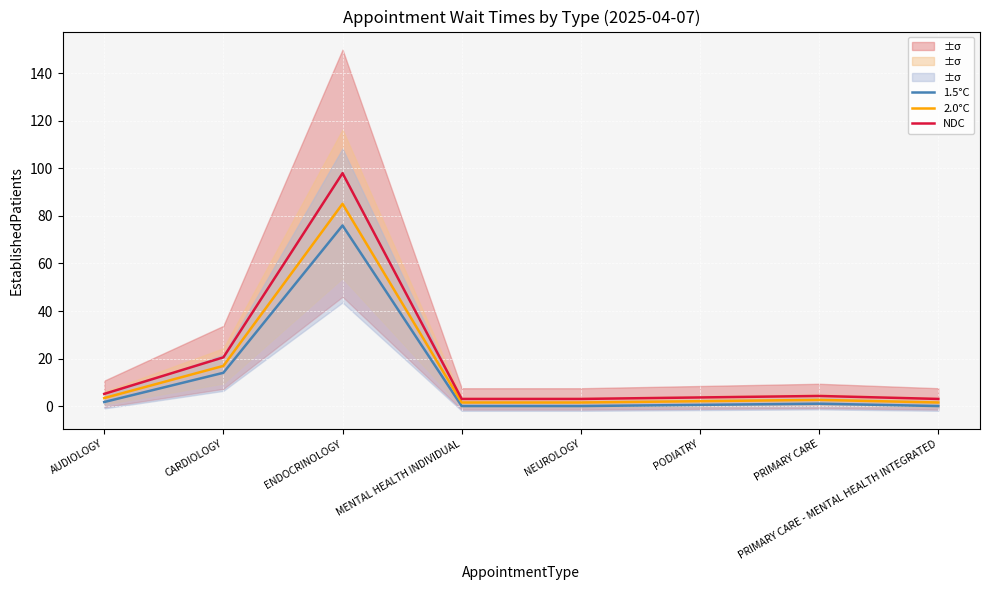

How many interior local peaks does the 1.5°C series have?

2